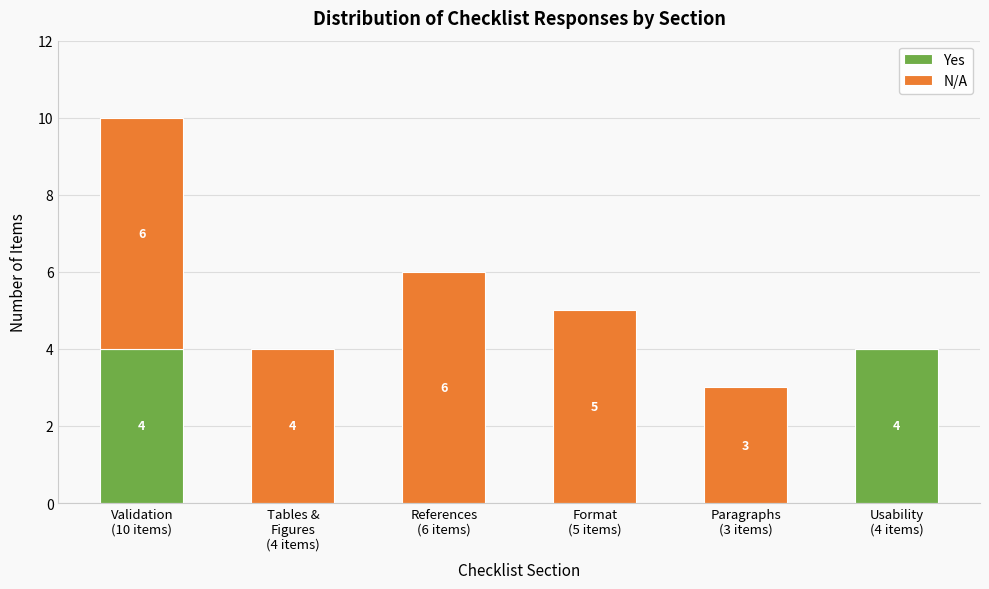

What is the sum of all Yes values?

8